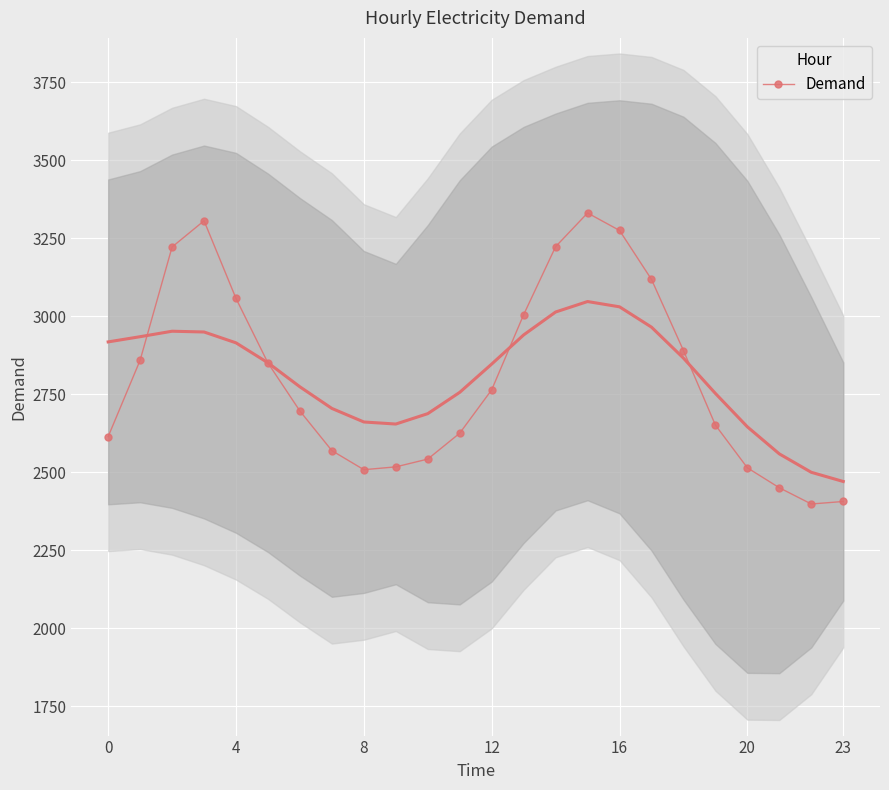

Approximately how many times larger is the value at 13 compared to 23?

1.2